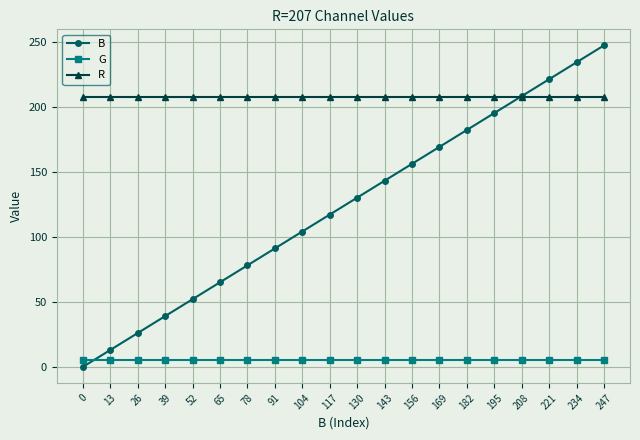

What are all the series names shown in the legend?

B, G, R